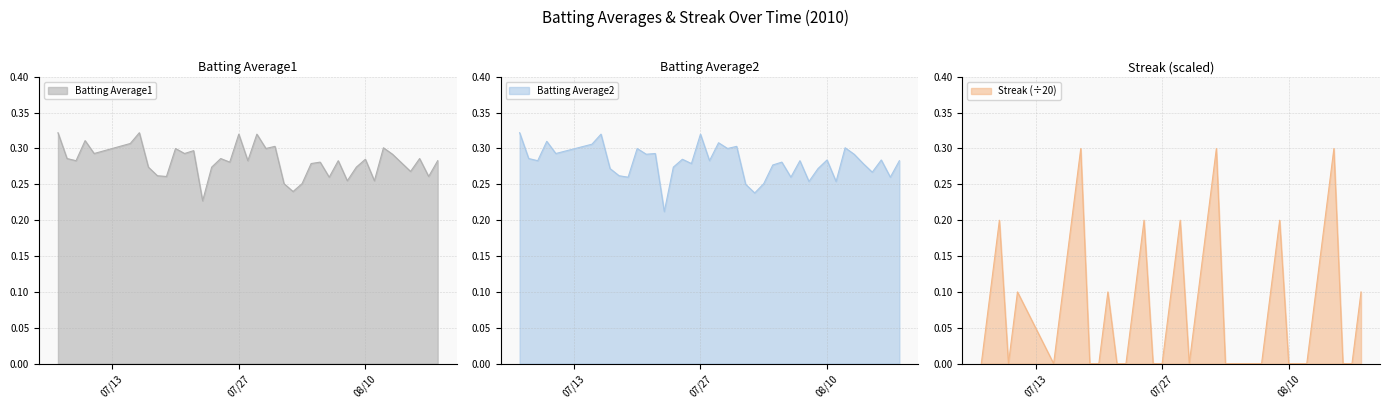

What is the maximum value for Streak (÷20)?

0.3